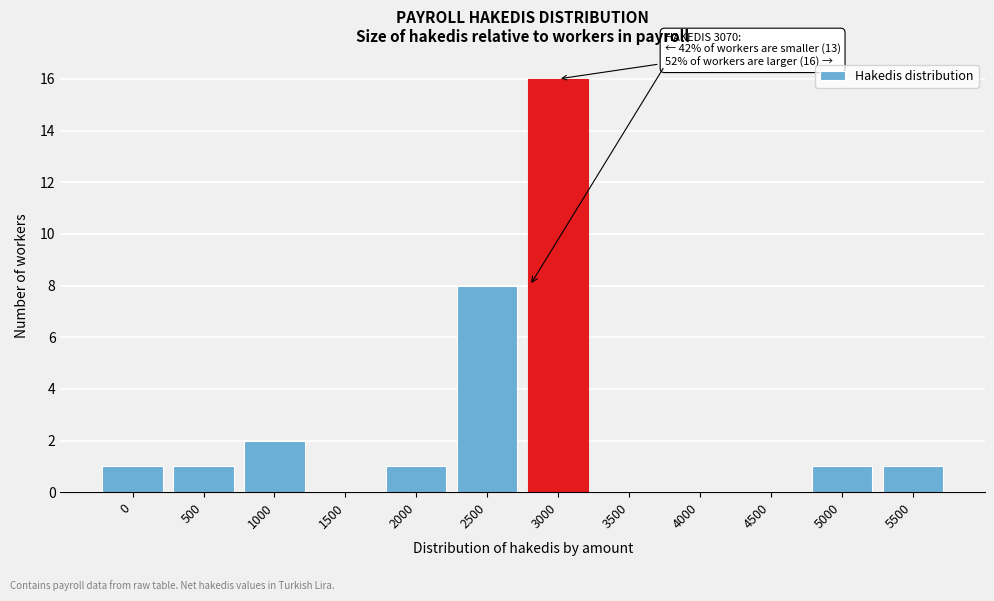

Reading left to right, transcribe all the data shown in this chart.

0=1	500=1	1000=2	1500=0	2000=1	2500=8	3000=16	3500=0	4000=0	4500=0	5000=1	5500=1